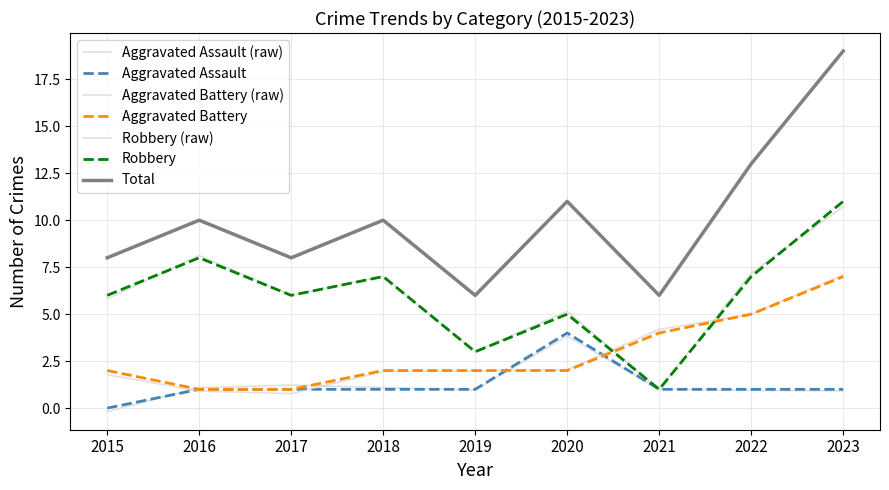

At 2023, list the series in order from smallest to largest.

Aggravated Assault, Aggravated Battery, Robbery, Total